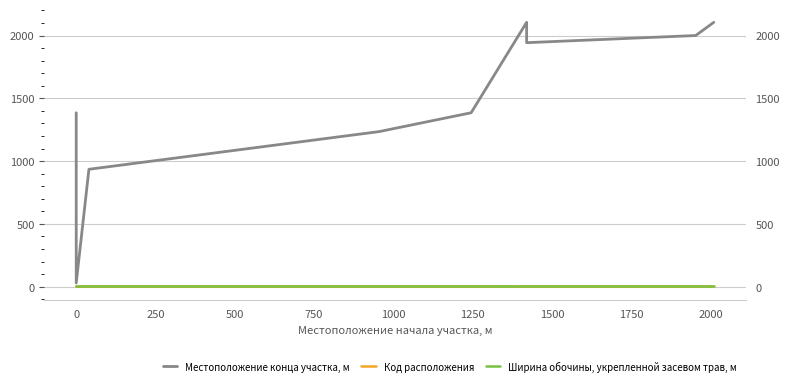

What is the difference between the Код расположения values at 1500 and 1000?

1